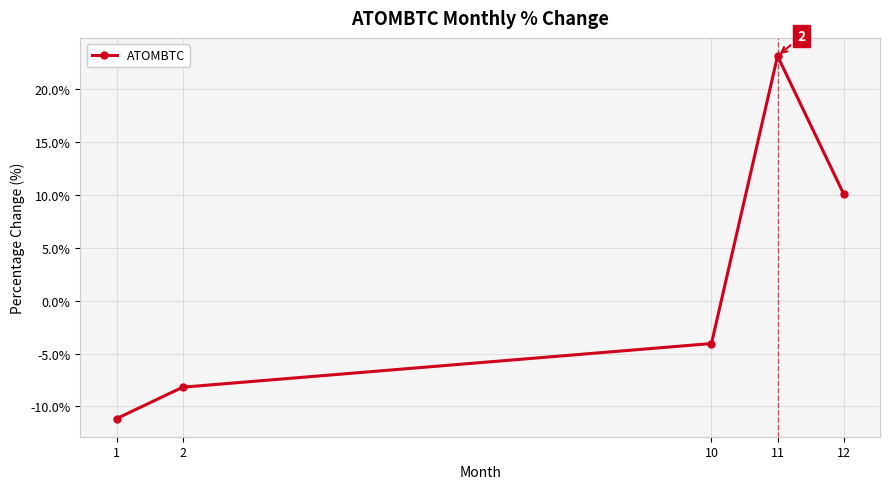

Does the chart display data point markers on the line(s)?

Yes